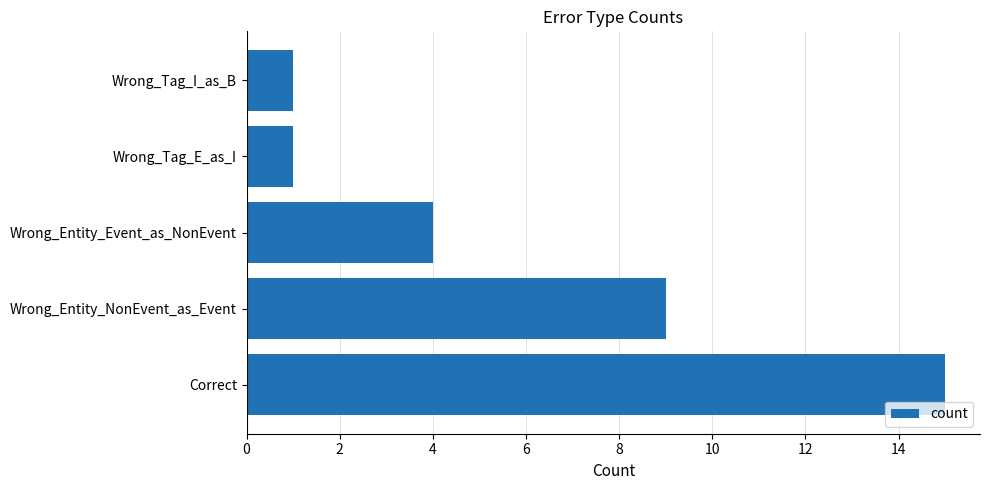

Which has a higher value, Correct or Wrong_Entity_Event_as_NonEvent?

Correct